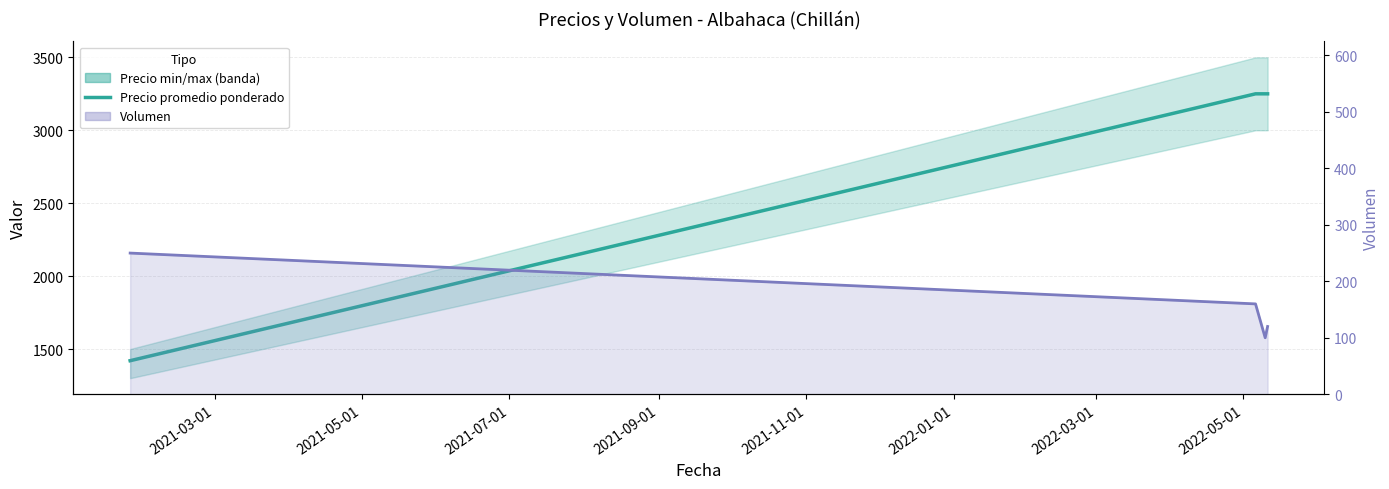

How many data points in Volumen (línea) are less than 160?

2